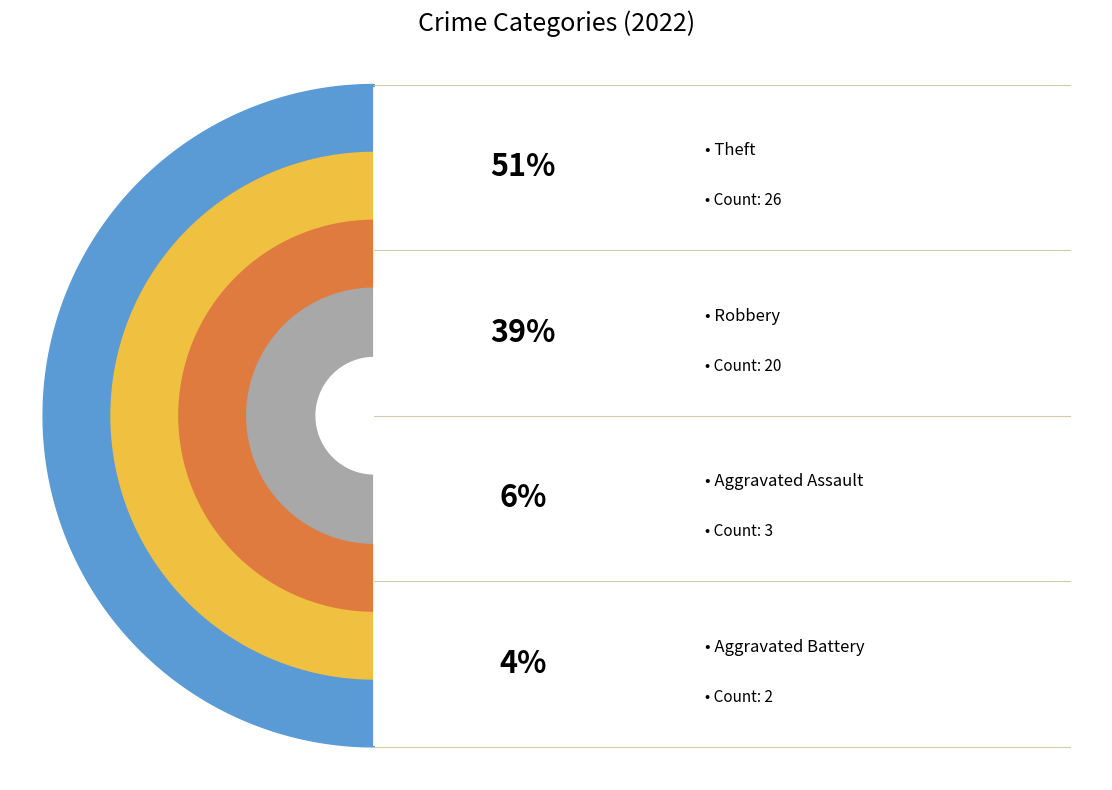

What is the change in value from Aggravated Assault to Aggravated Battery?

-1